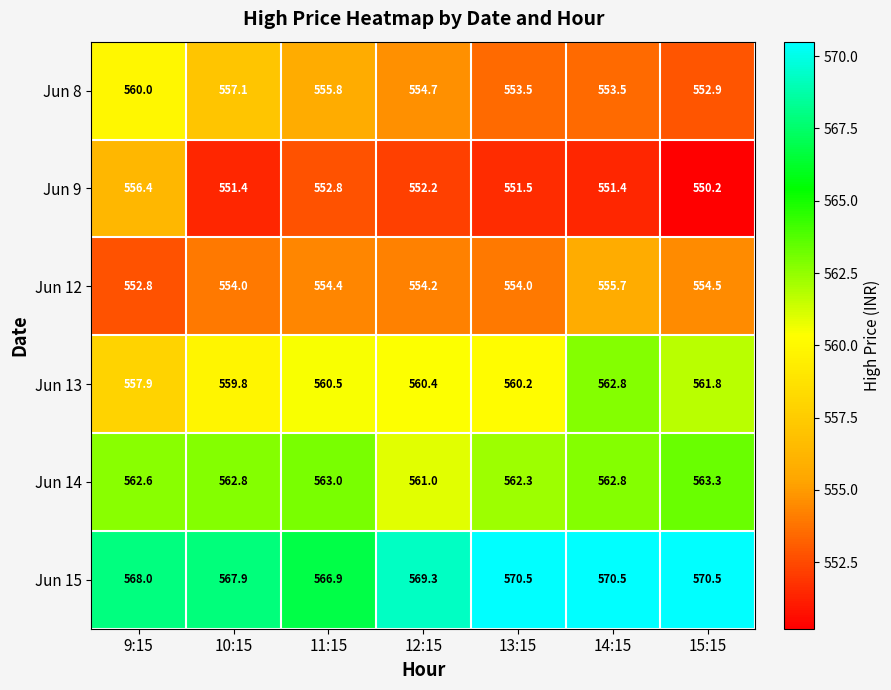

What is the average value of the Jun 8 series?

555.4